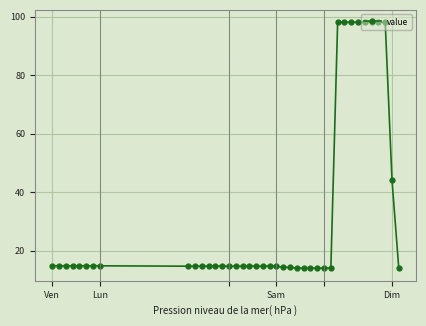

What is the difference between the second highest and second lowest values?

84.1